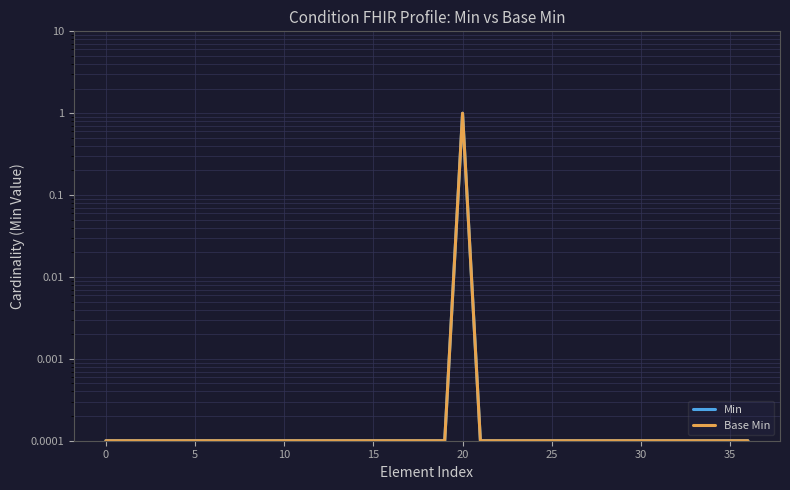

Between 24 and 35, which is larger?

24